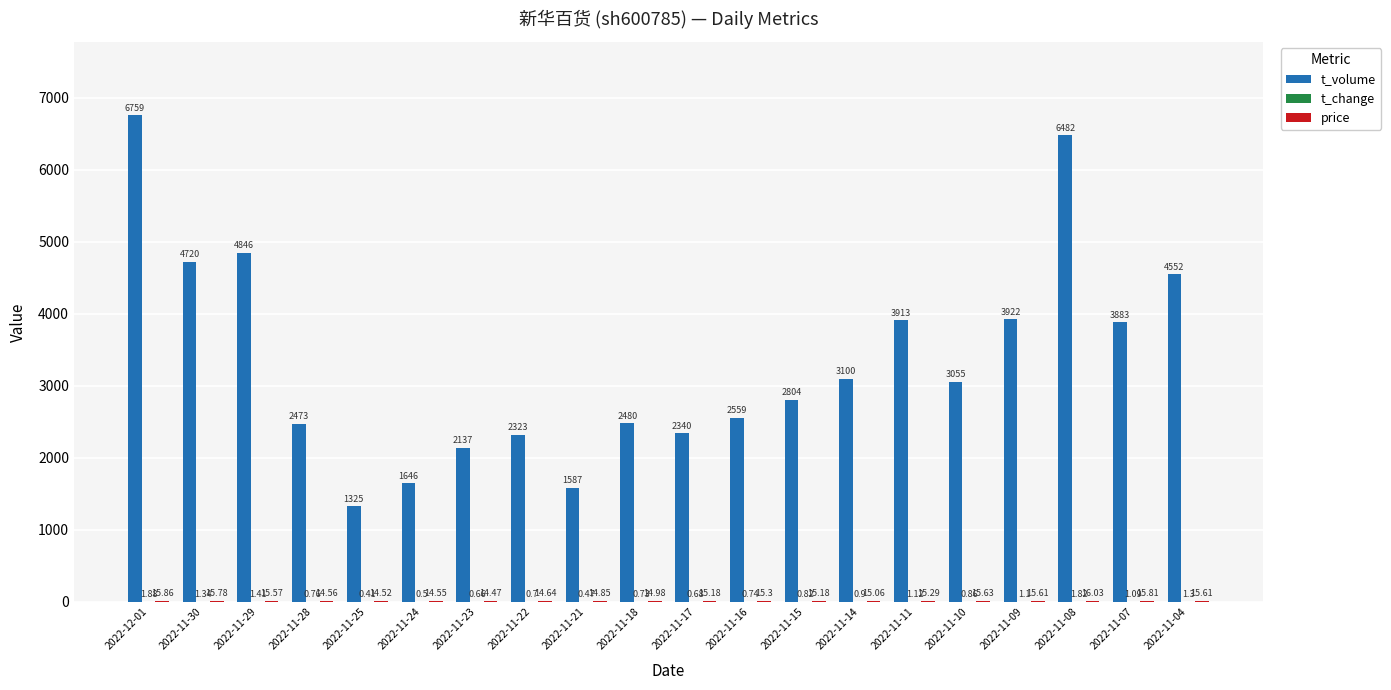

What is the total value across all series at 2022-11-04?

4568.9